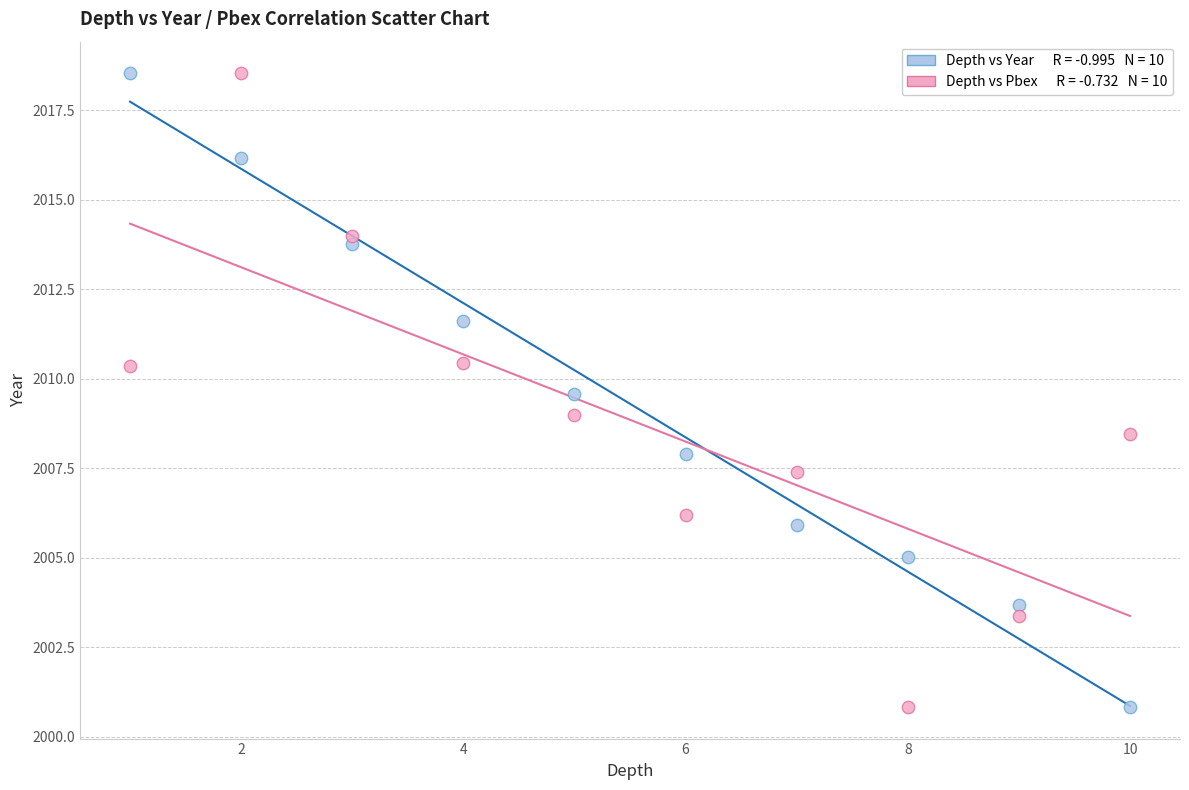

Across all data points, what is the range of Y values (max minus min)?

17.7